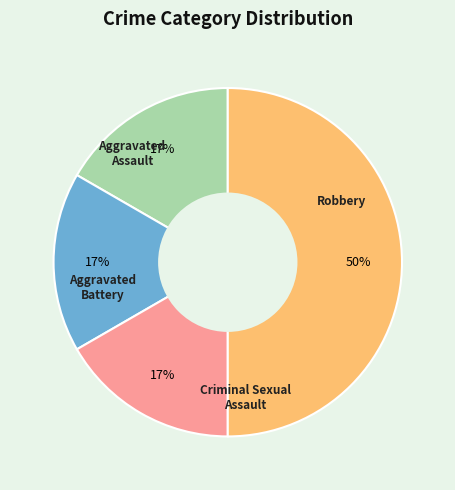

To the nearest percent, what is the average slice percentage?

25%